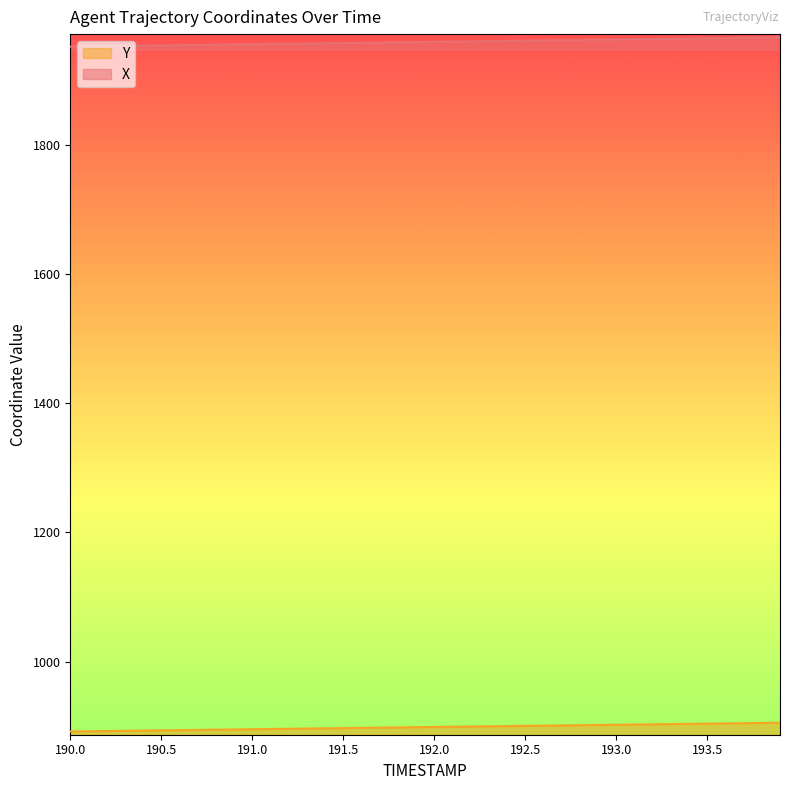

List the series in order of their overall mean, highest first.

X, Y